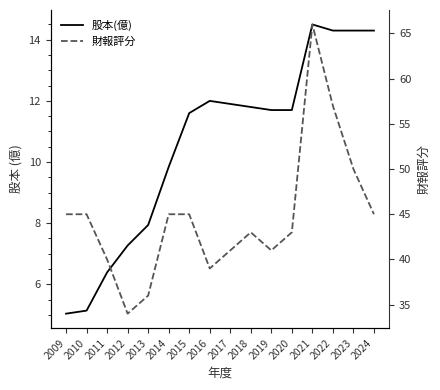

The value of 股本(億) at 2017 is 11.9. True or false?

True